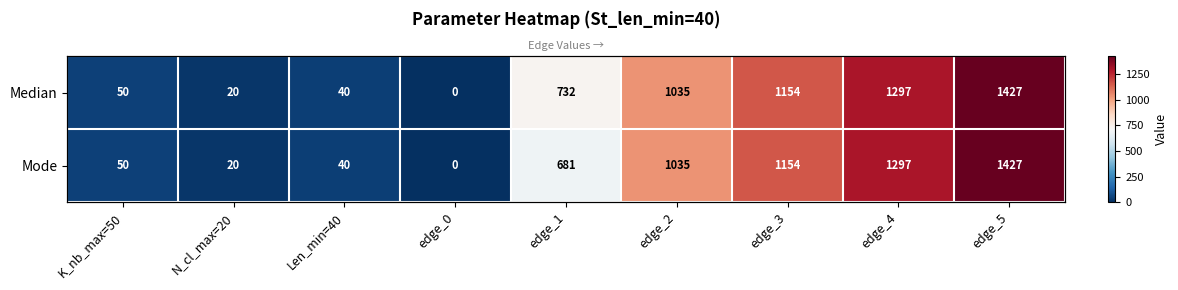

Read the Median value at K_nb_max=50.

50